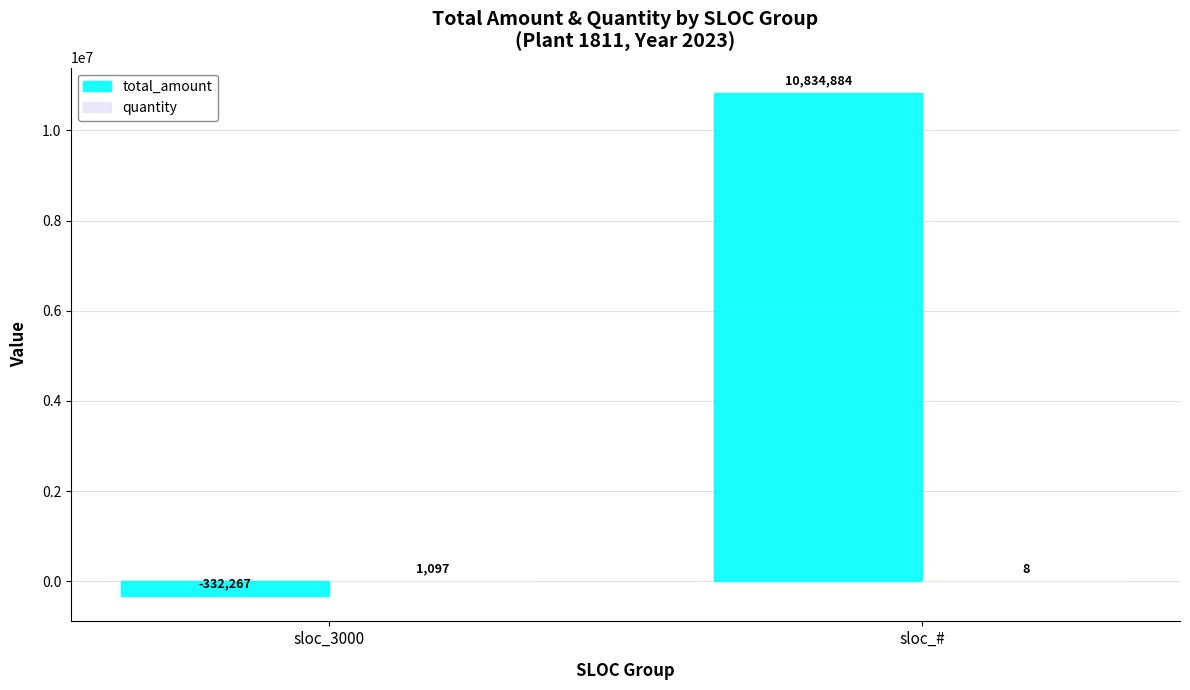

What is the sum of all total_amount values?

10502617